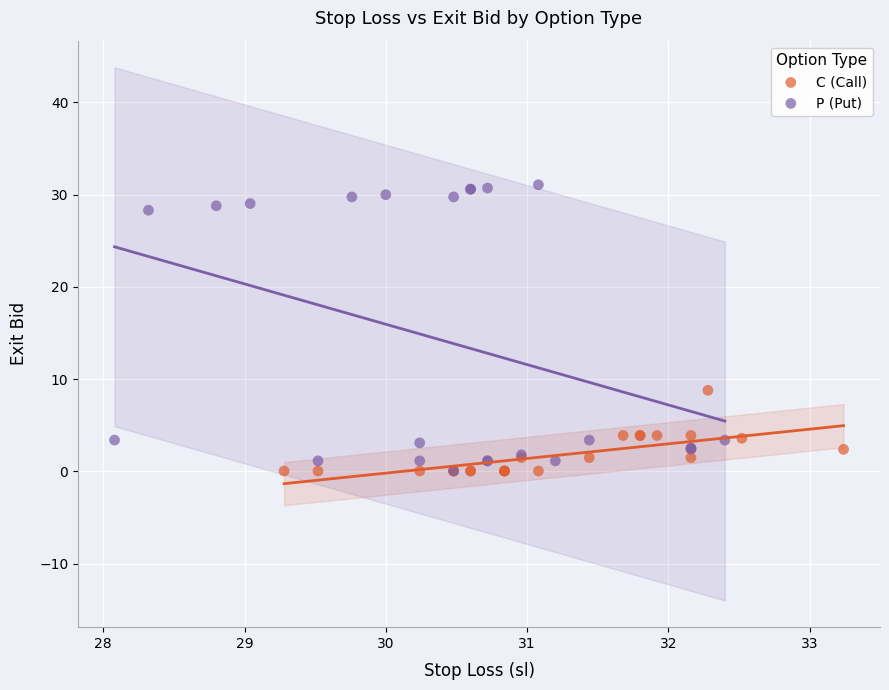

Which series contains the highest Y value?

P (Put)